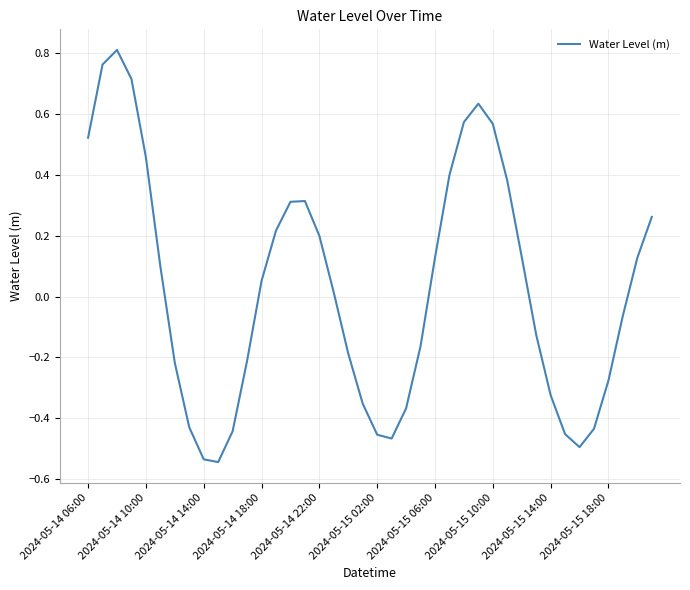

What is the difference between the maximum and minimum values?

1.4